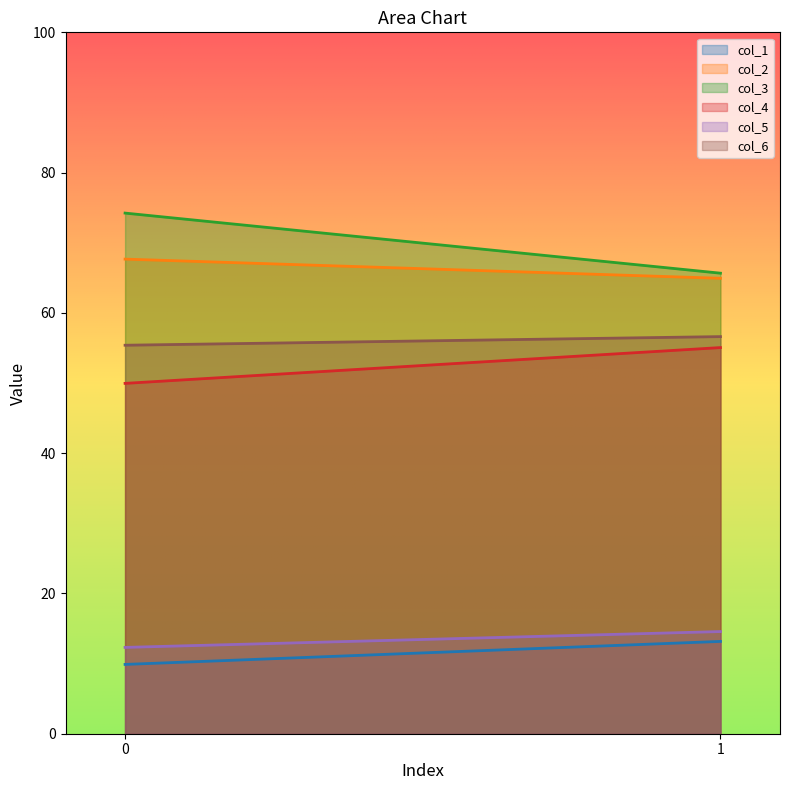

What is the minimum value shown in the chart?

9.9